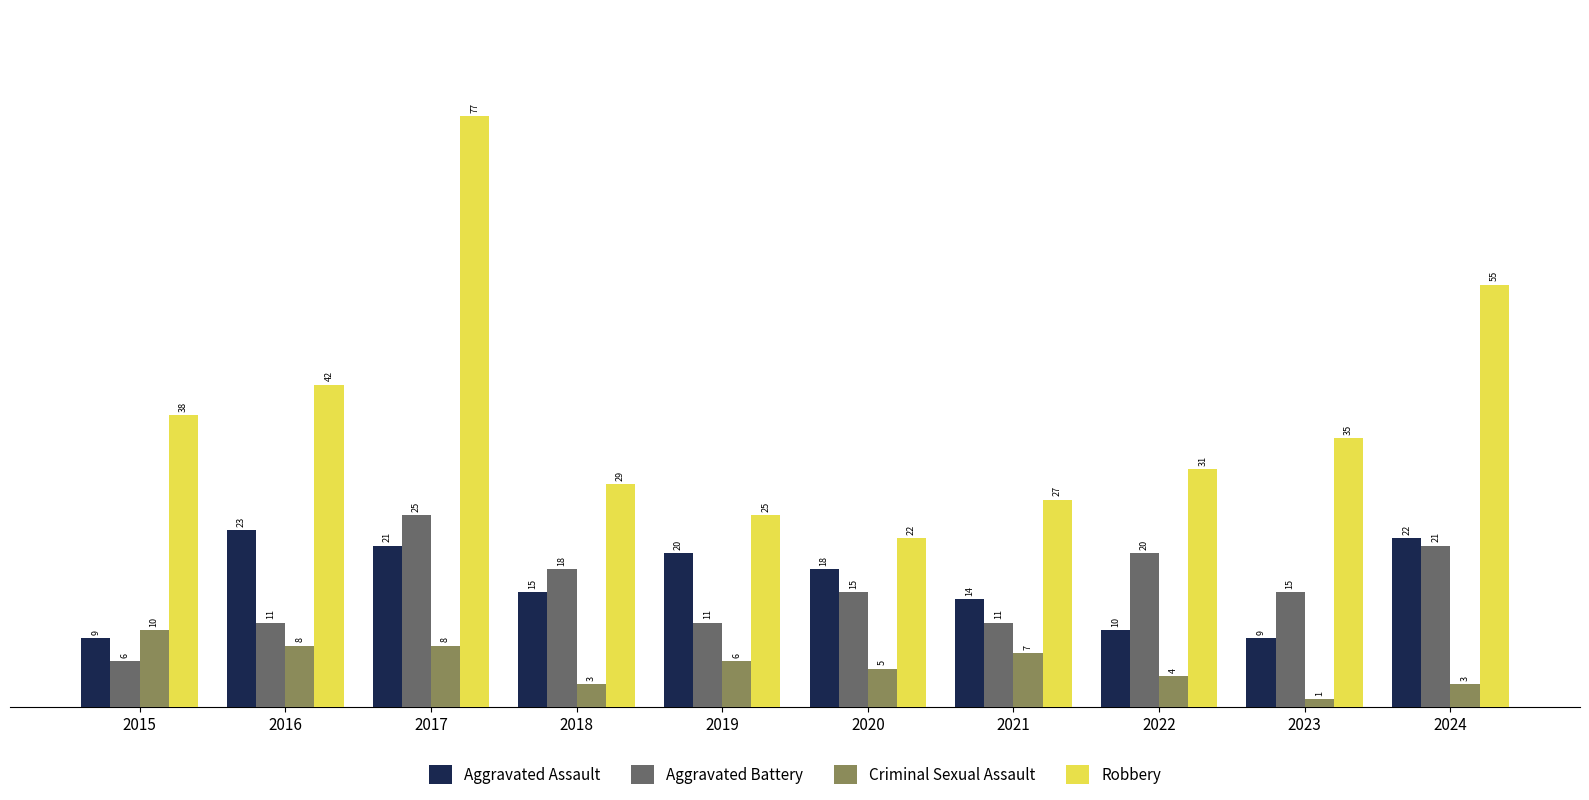

The value of Criminal Sexual Assault at 2016 is 8. True or false?

True